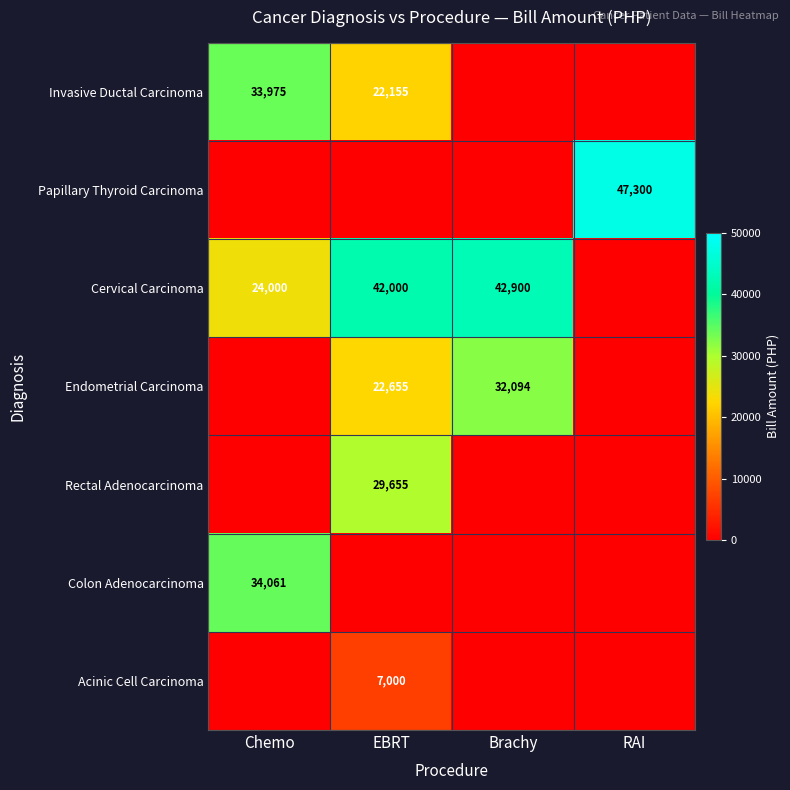

Is it true that Rectal Adenocarcinoma equals 6234 at EBRT?

False